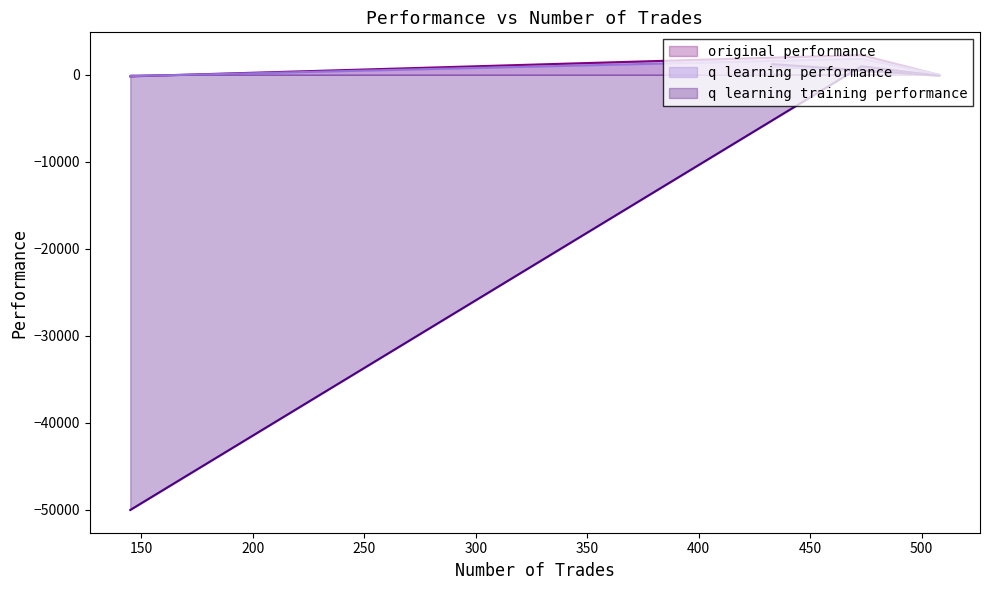

List the series in order of their peak value, highest first.

original performance, q learning performance, q learning training performance